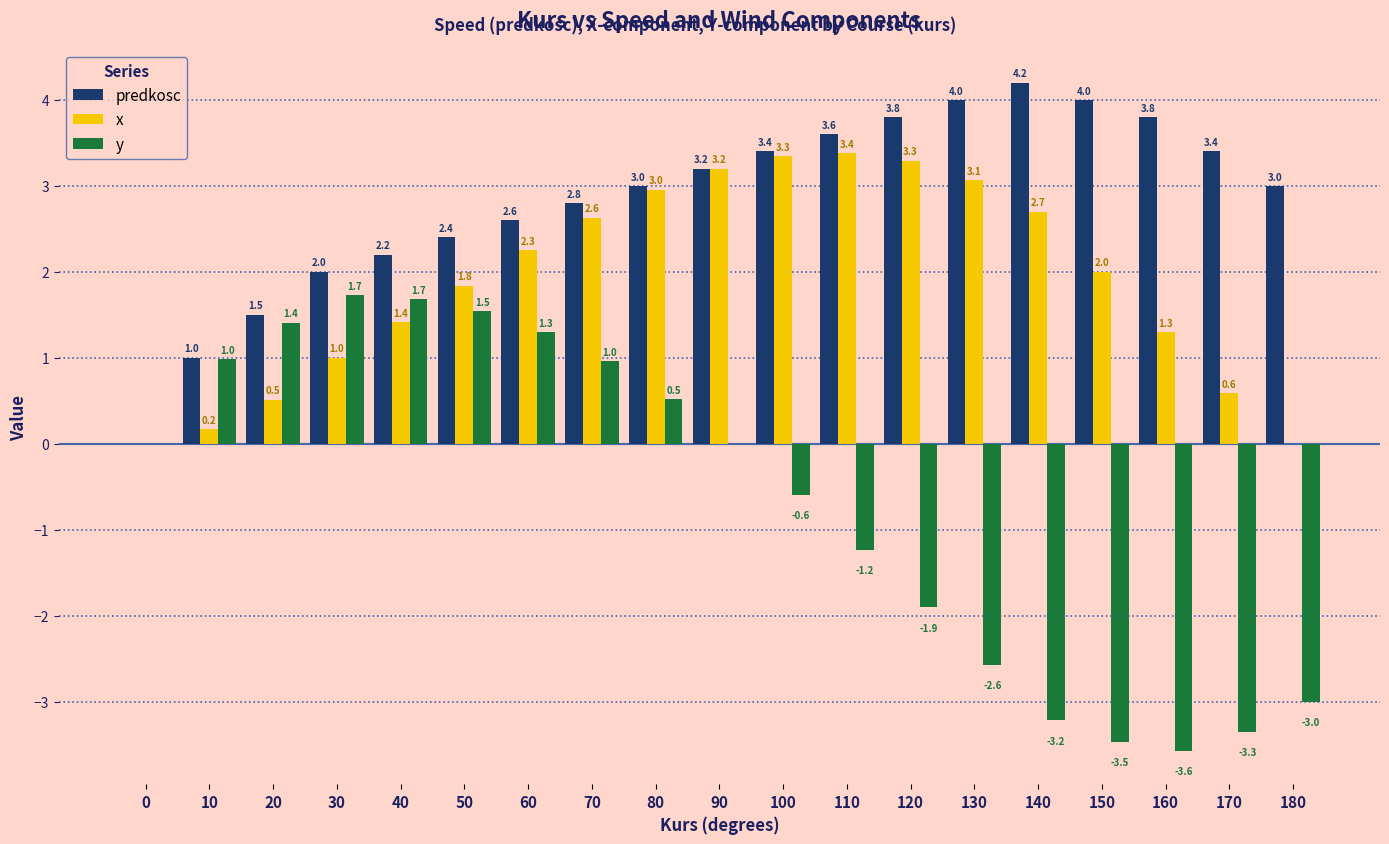

What is the sum of the x values at 20 and 10?

0.7